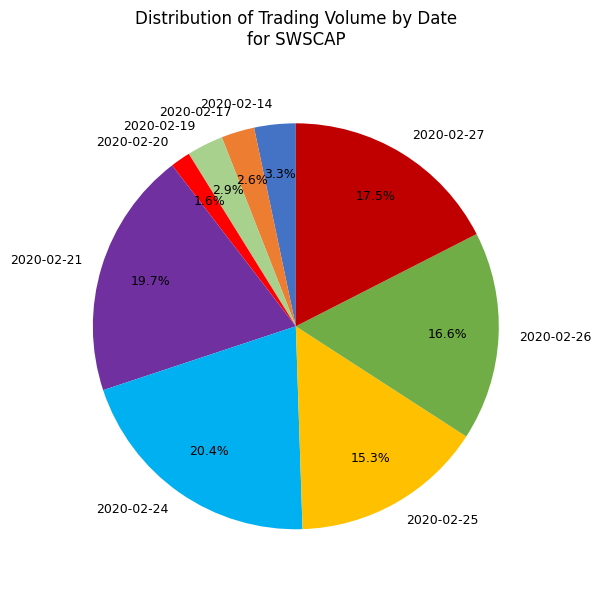

Is it true that 2020-02-26 is 17% of the pie?

True